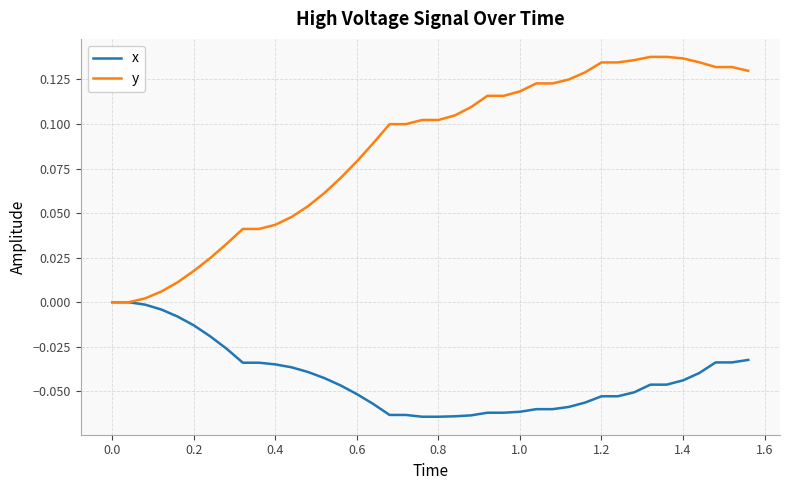

Which series has the largest range (max minus min)?

y